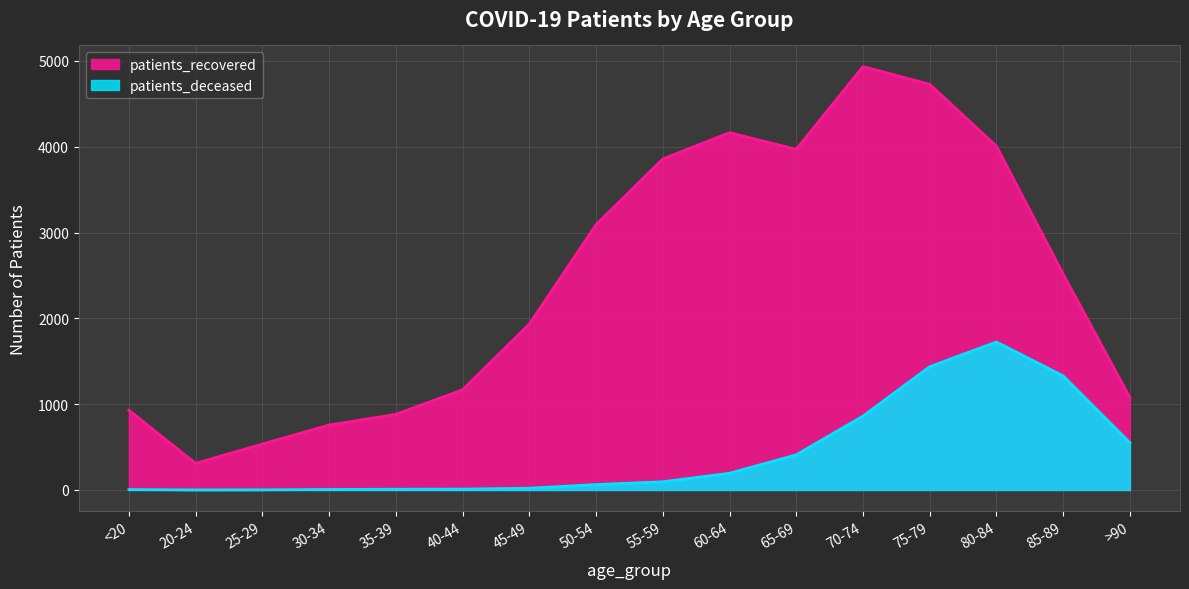

At which category is the sum across all series the highest?

75-79